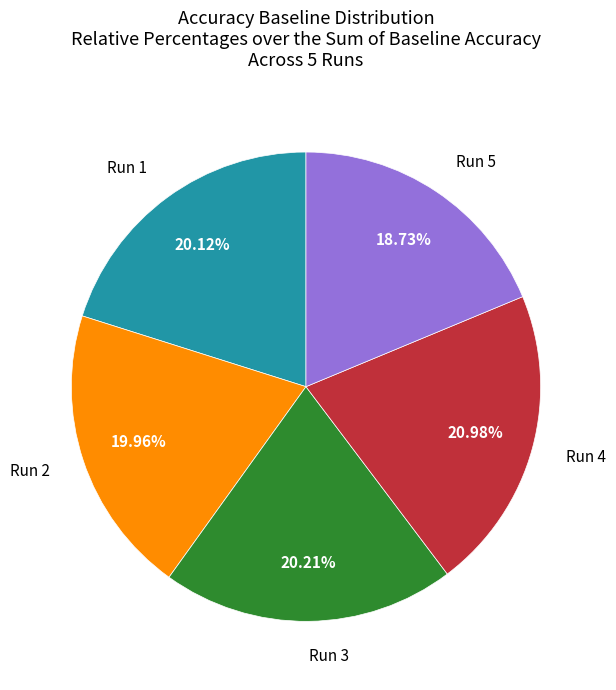

Does any single category account for the majority?

No